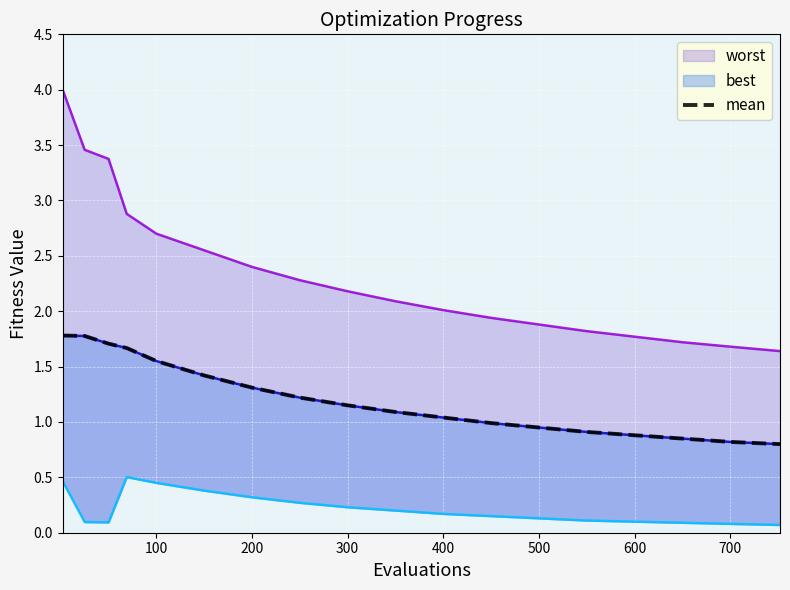

Reading left to right, extract all data points from this chart.

1.8	1.8	1.7	1.7	1.6	1.4	1.3	1.2	1.1	1.1	1.0	1.0	0.9	0.9	0.9	0.8	0.8	0.8